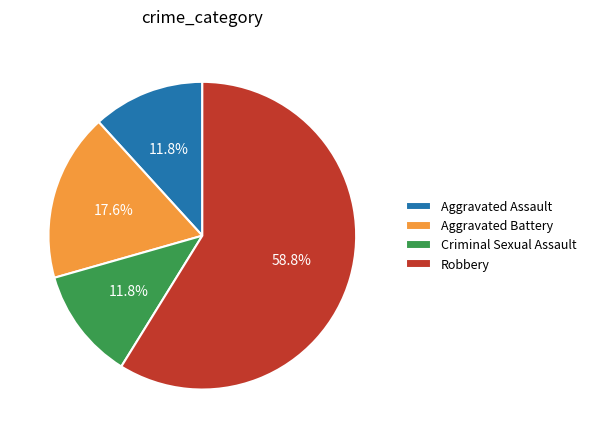

Which has a higher value, Aggravated Battery or Robbery?

Robbery